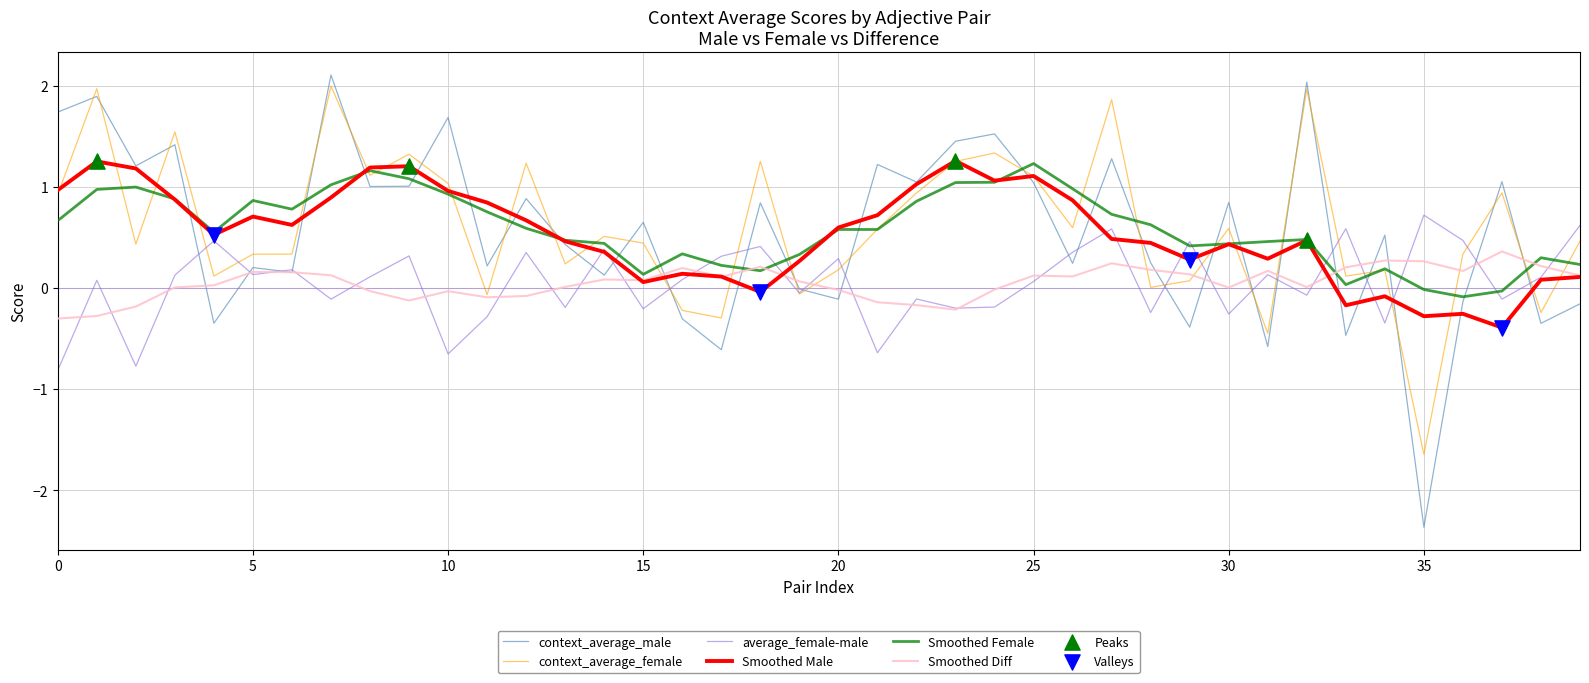

Which series has the largest range (max minus min)?

context_average_male